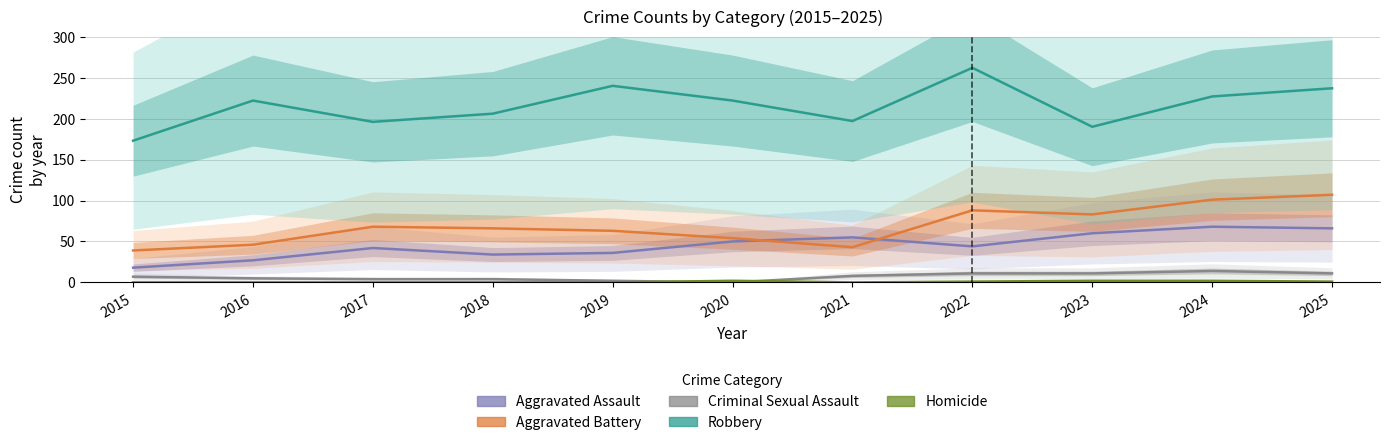

Between which two adjacent categories do Aggravated Assault and Aggravated Battery first intersect?

2020 and 2021